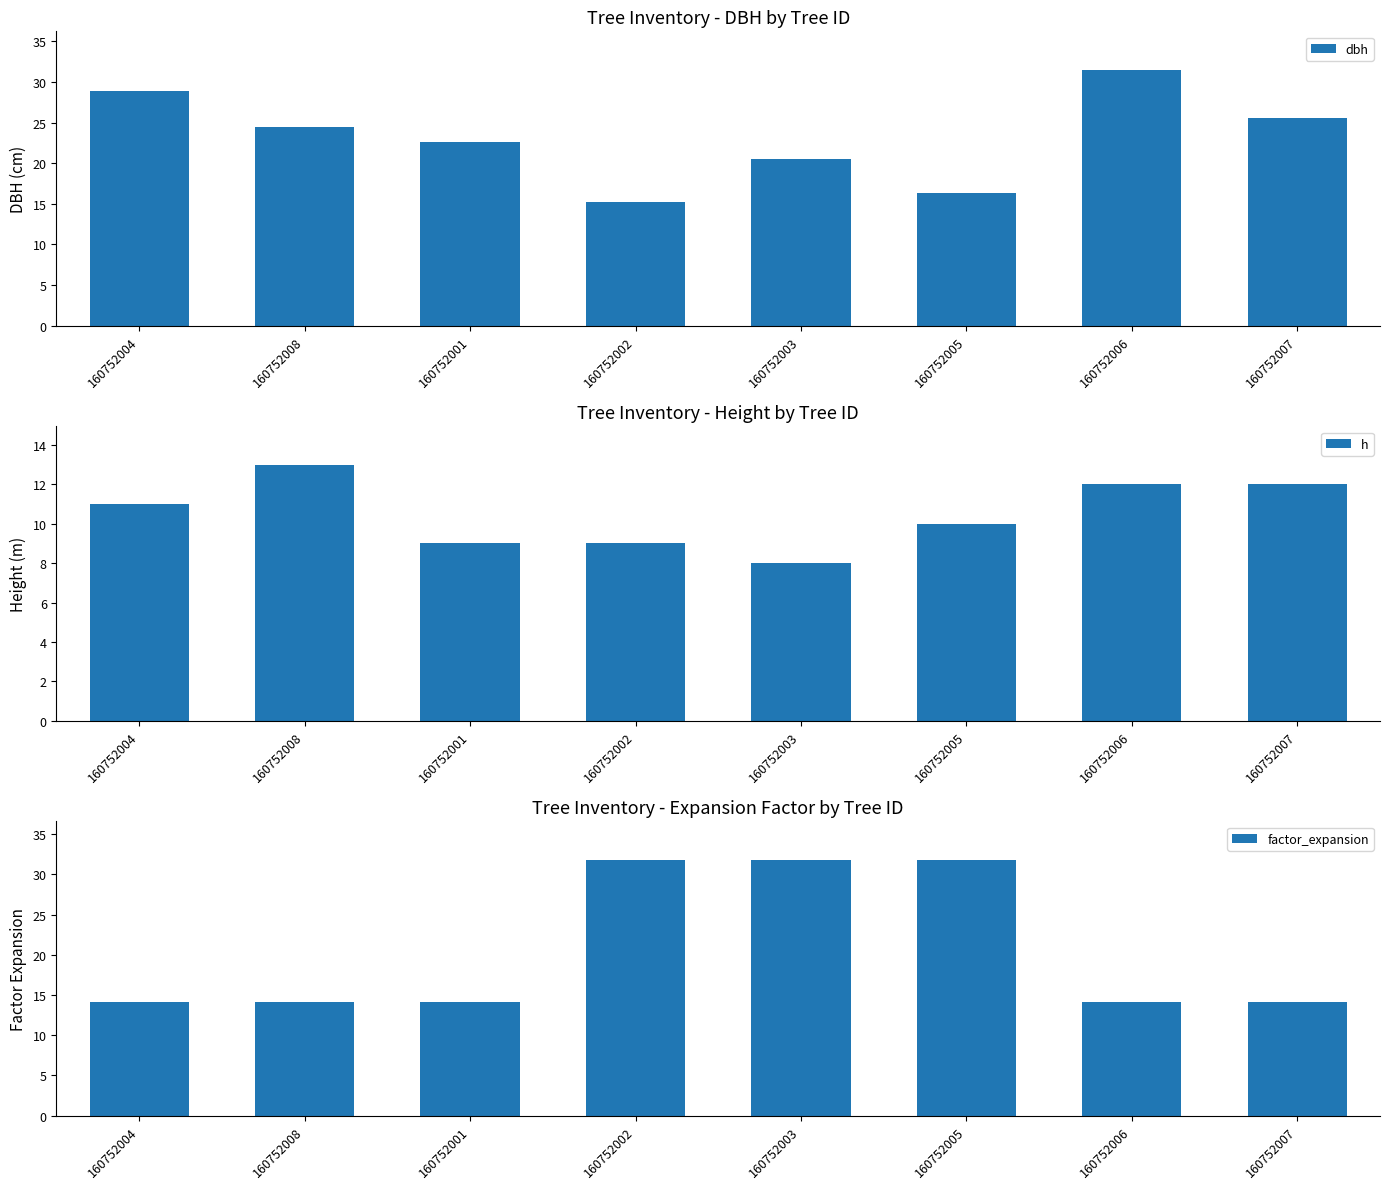

At 160752006, list the series in order from largest to smallest.

dbh, factor_expansion, h